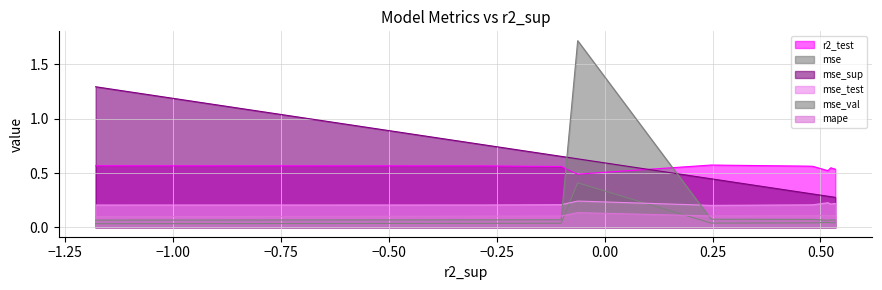

In mape, how many points are lower than both neighbors (excluding endpoints)?

3